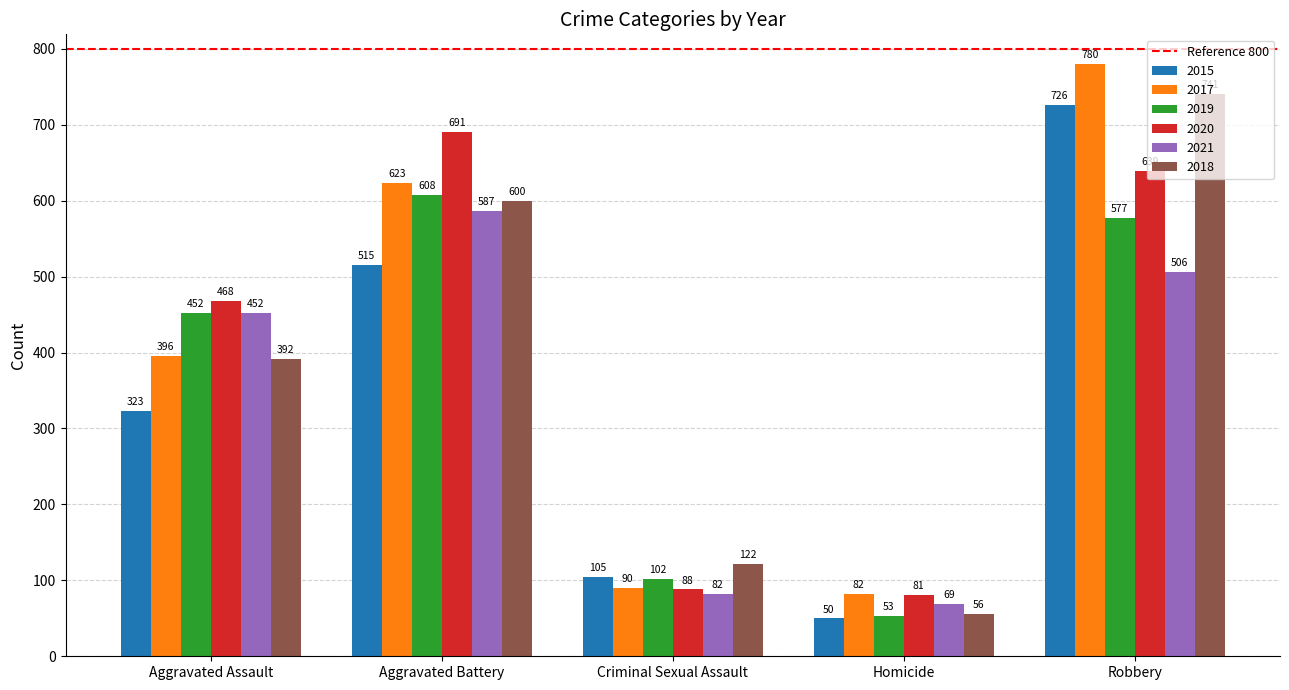

At which label does 2020 reach its peak?

Aggravated Battery